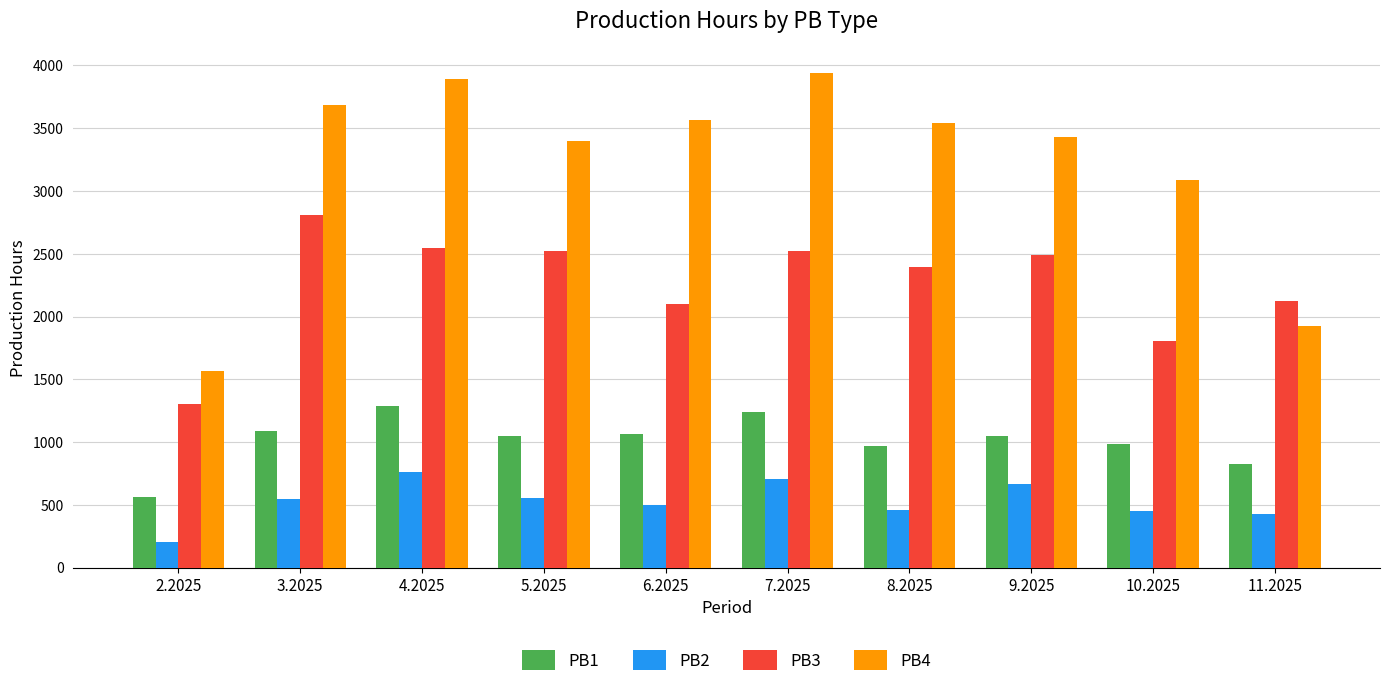

What is the average value of the PB3 series?

2262